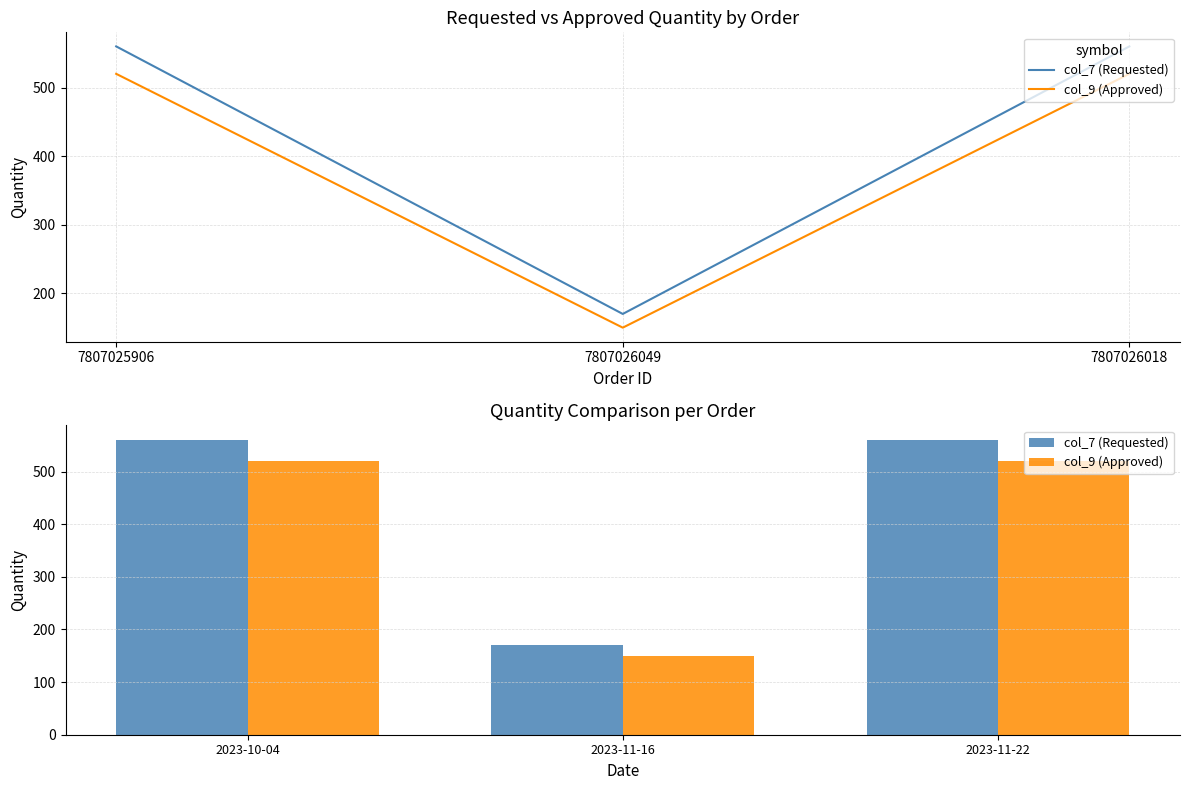

What is the difference between the highest and lowest values at 2023-11-16?

20